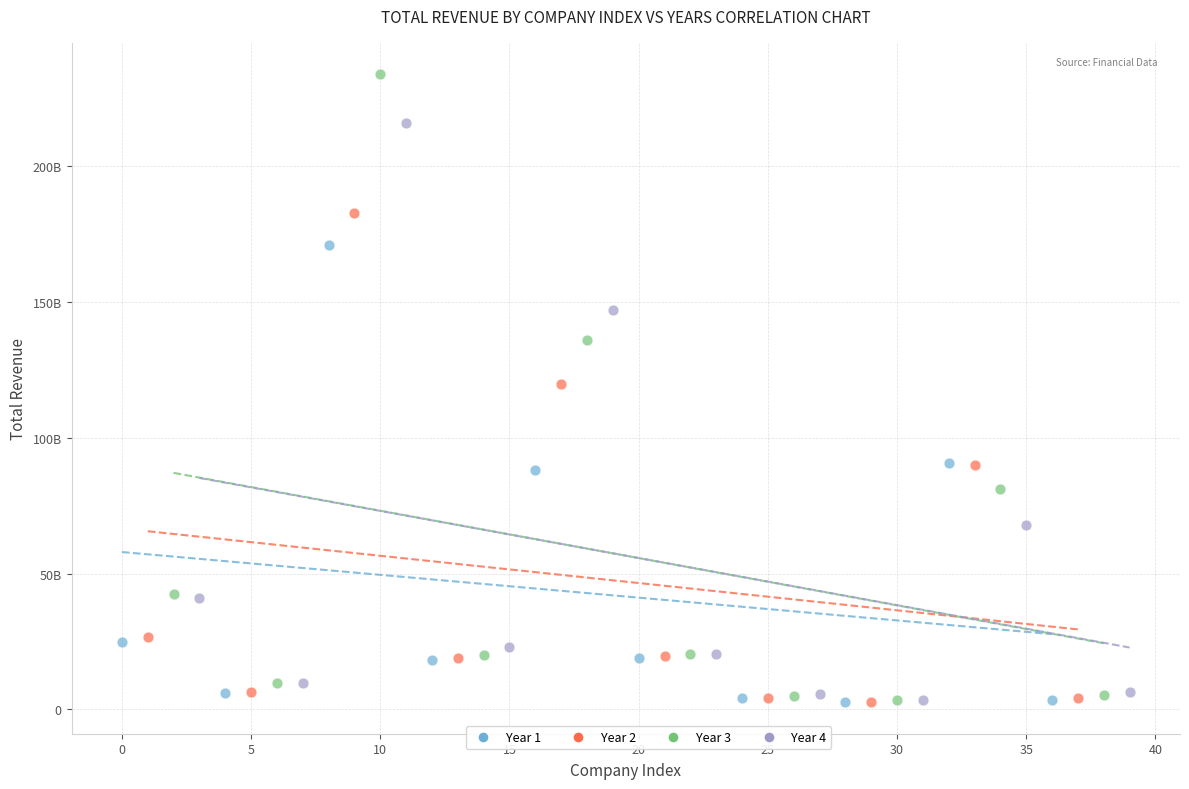

Which series contains the highest Y value?

Year 3